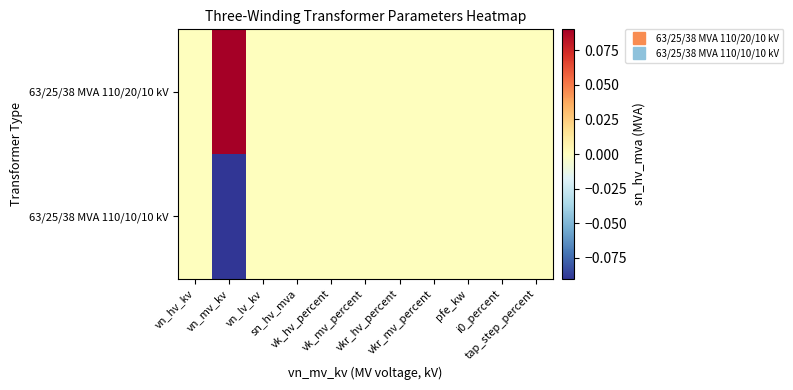

Reading left to right, extract all data points from this chart.

63/25/38 MVA 110/20/10 kV: vn_hv_kv=0.0	vn_mv_kv=0.5	vn_lv_kv=0.0	sn_hv_mva=0.0	vk_hv_percent=0.0	vk_mv_percent=0.0	vkr_hv_percent=0.0	vkr_mv_percent=0.0	pfe_kw=0.0	i0_percent=0.0	tap_step_percent=0.0
63/25/38 MVA 110/10/10 kV: vn_hv_kv=0.0	vn_mv_kv=-0.5	vn_lv_kv=0.0	sn_hv_mva=0.0	vk_hv_percent=0.0	vk_mv_percent=0.0	vkr_hv_percent=0.0	vkr_mv_percent=0.0	pfe_kw=0.0	i0_percent=0.0	tap_step_percent=0.0